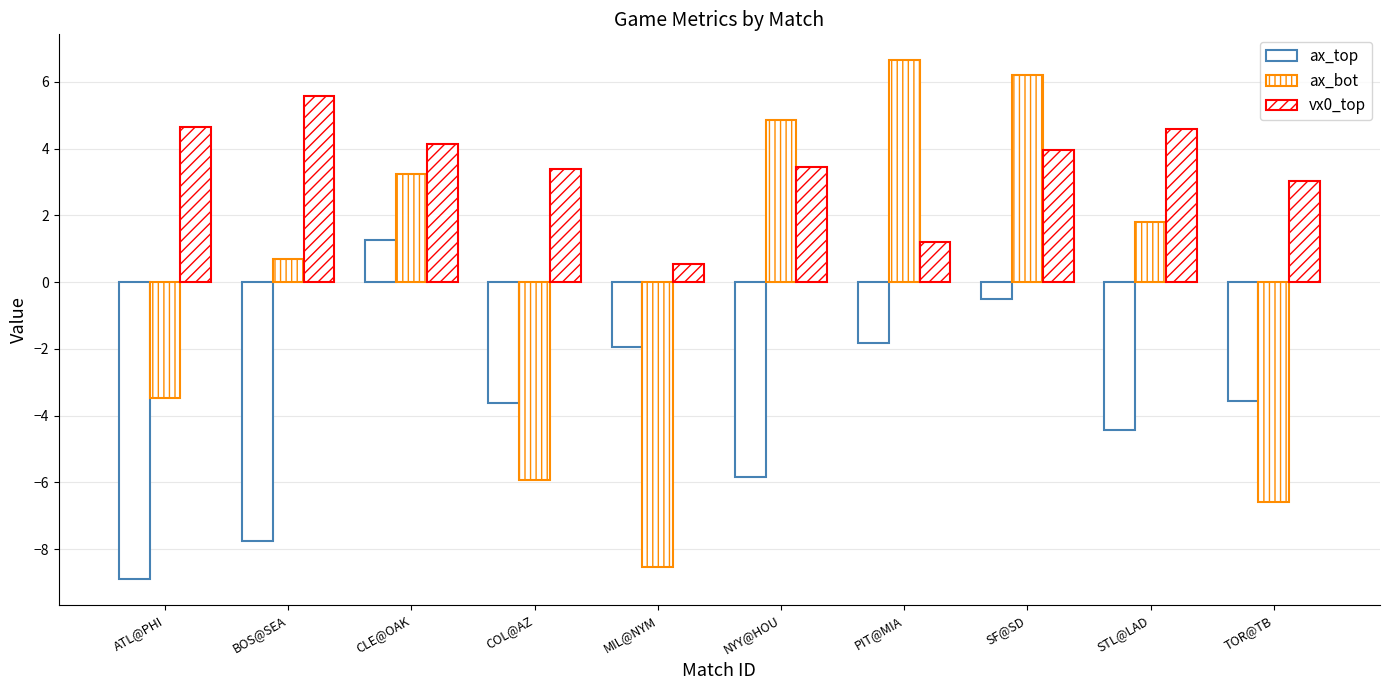

Is it true that vx0_top equals 1.2 at PIT@MIA?

True